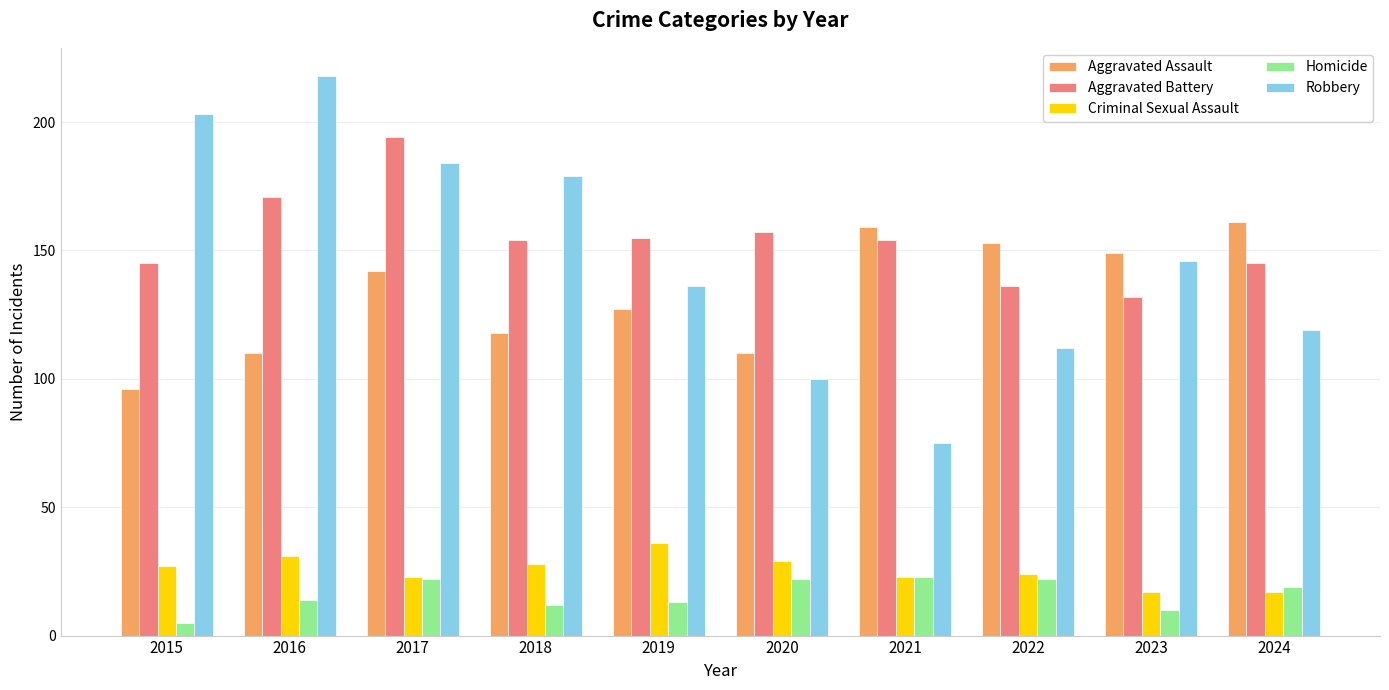

At which category is the sum across all series the highest?

2017